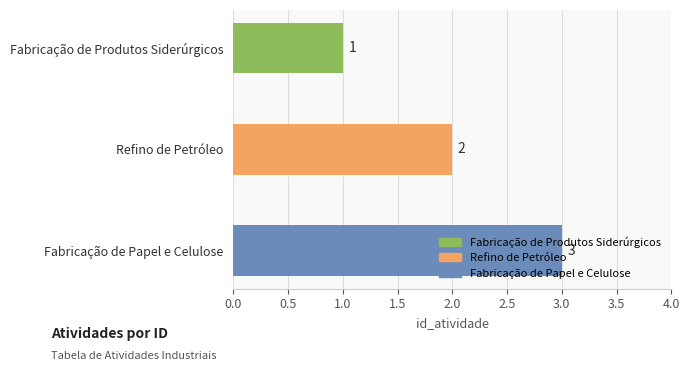

Between Fabricação de Papel e Celulose and Fabricação de Produtos Siderúrgicos, which is larger?

Fabricação de Papel e Celulose